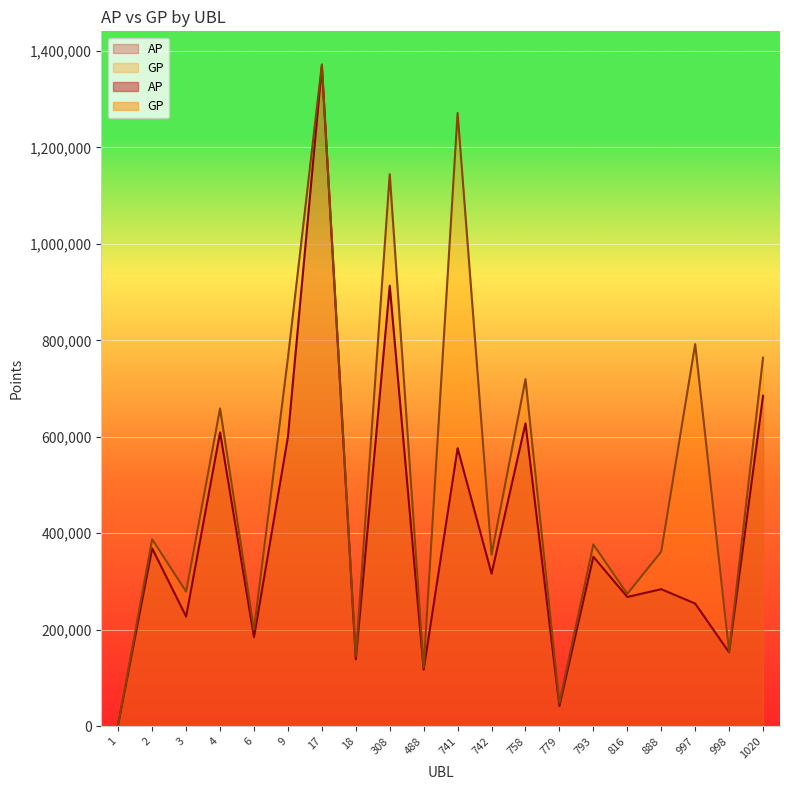

What is the spread (max minus min) of values at 1?

34